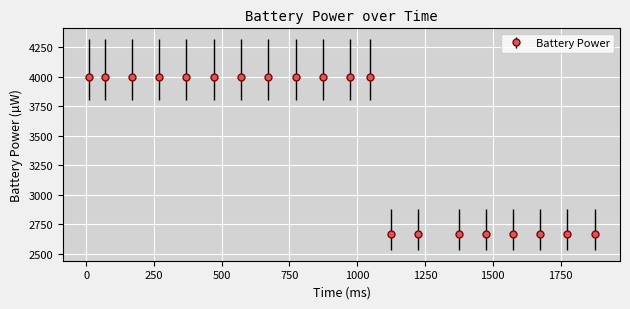

What is the value of the 13th point from the left?

2665